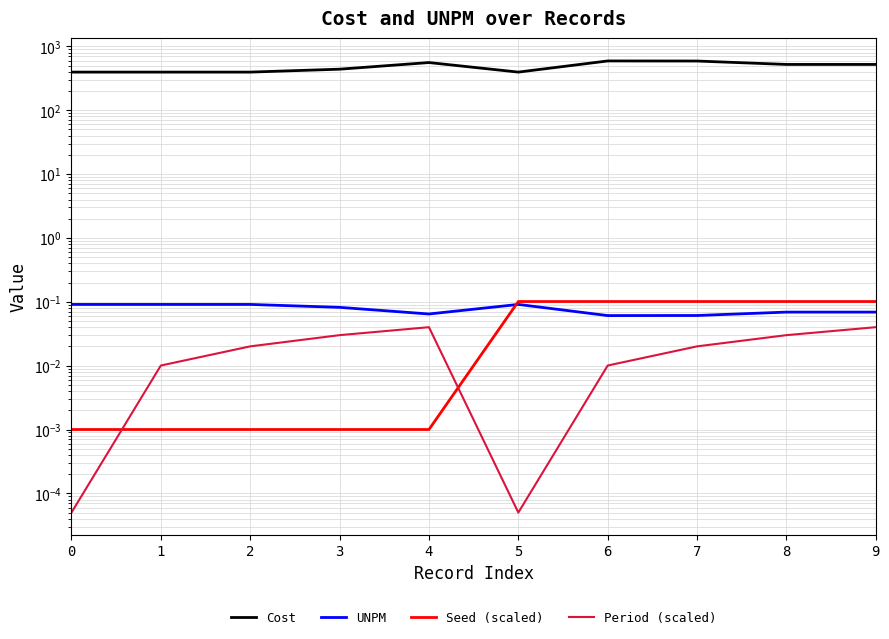

At which label does Seed (scaled) reach its peak?

5